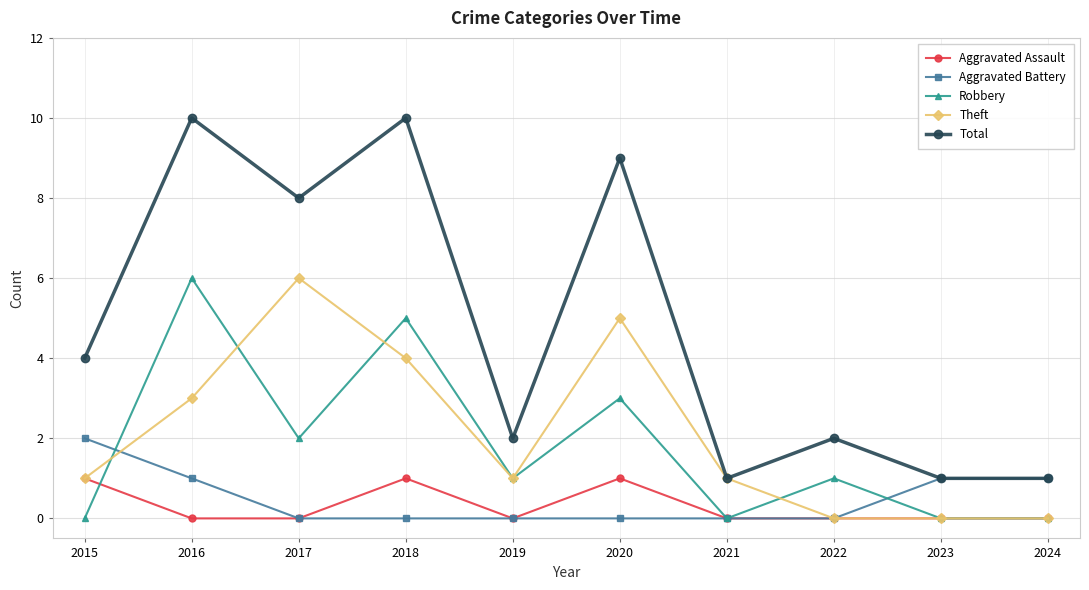

What value does the Aggravated Assault series have at 2015?

1